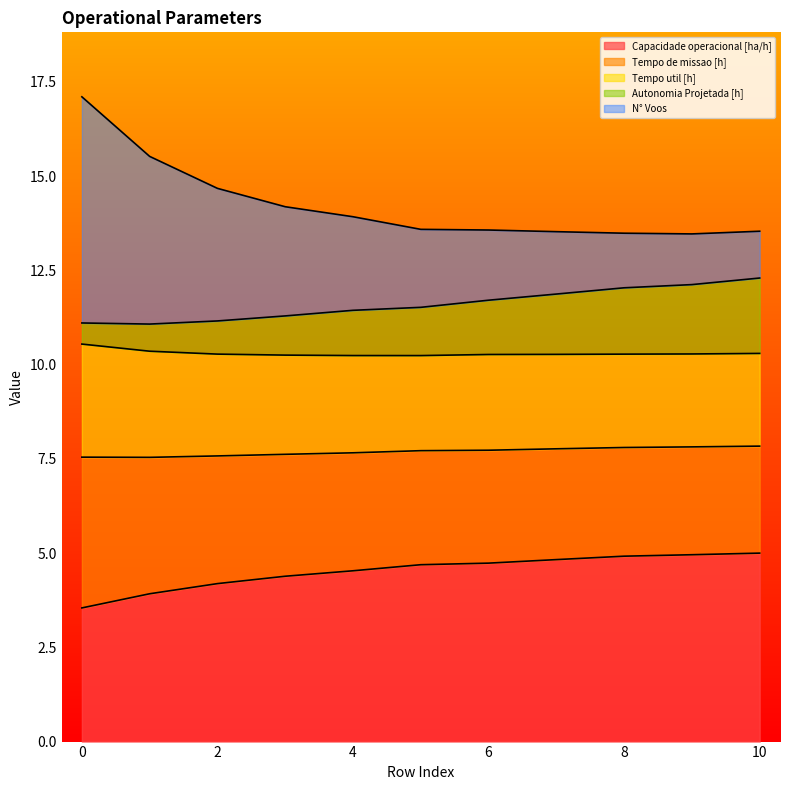

What is the minimum value for Capacidade operacional [ha/h]?

3.5